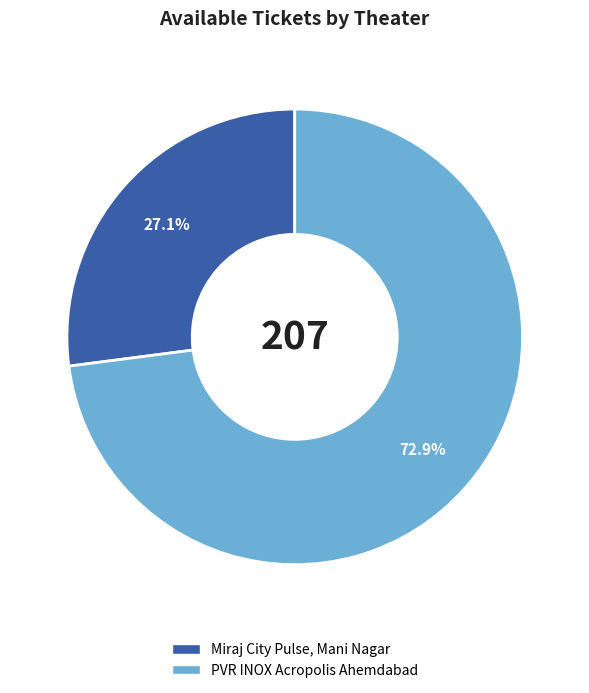

True or false: PVR INOX Acropolis Ahemdabad accounts for 73% of the total.

True